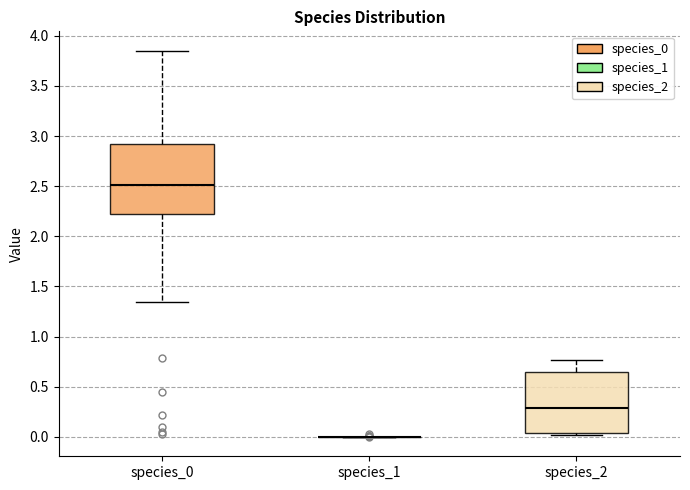

Where is the lower edge of the box for species_0 on the y-axis? The values are not printed on the chart, so give them approximately, as read against the axis.

2.20